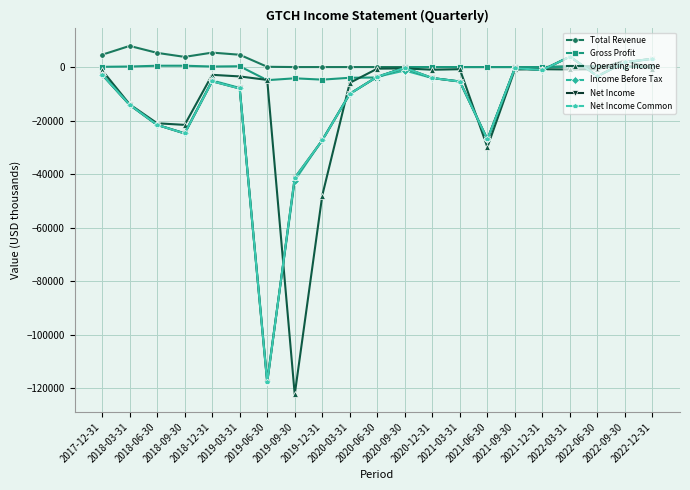

How many lines are shown in the chart?

6